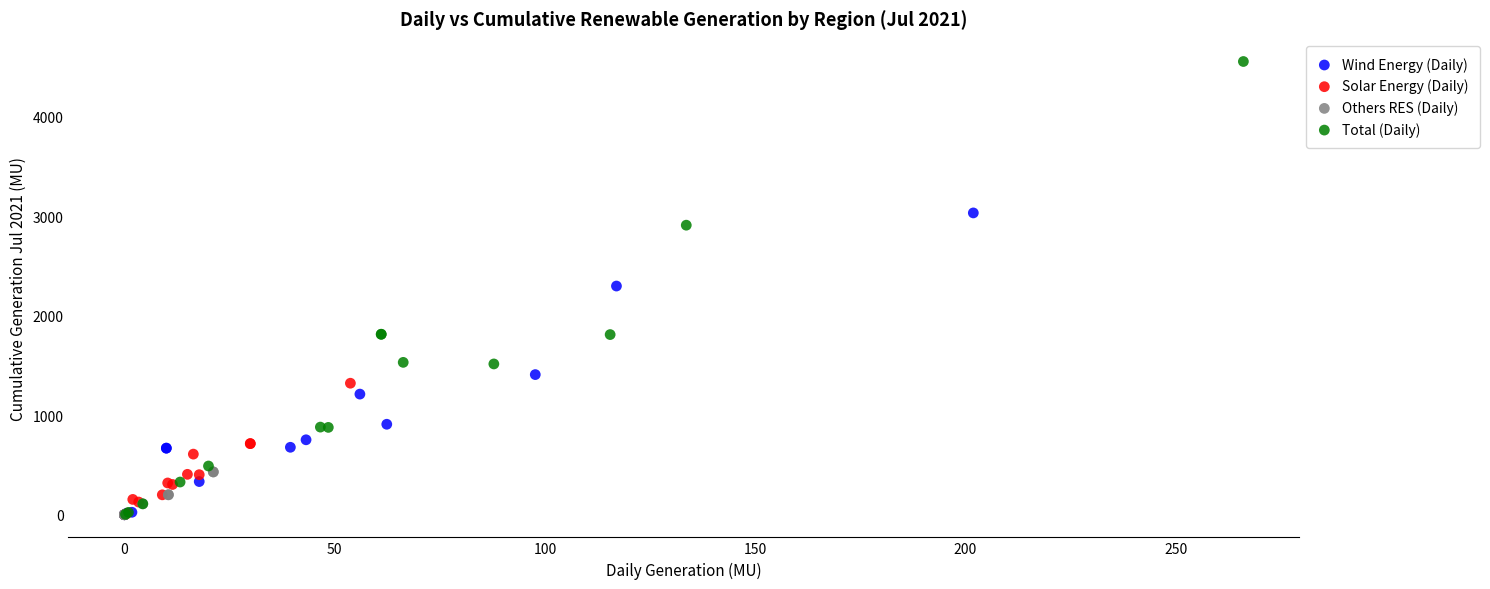

Which series has the widest spread of Y values?

Total (Daily)